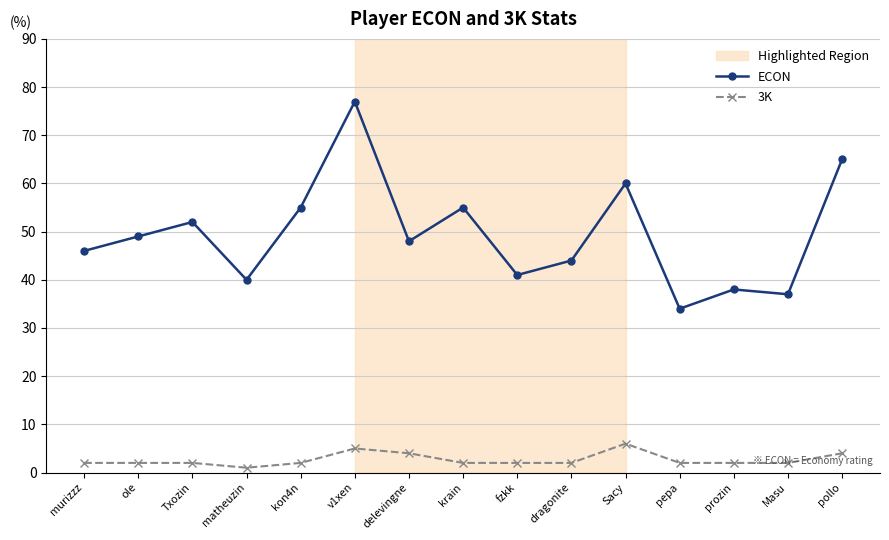

Read the ECON value at ole.

49